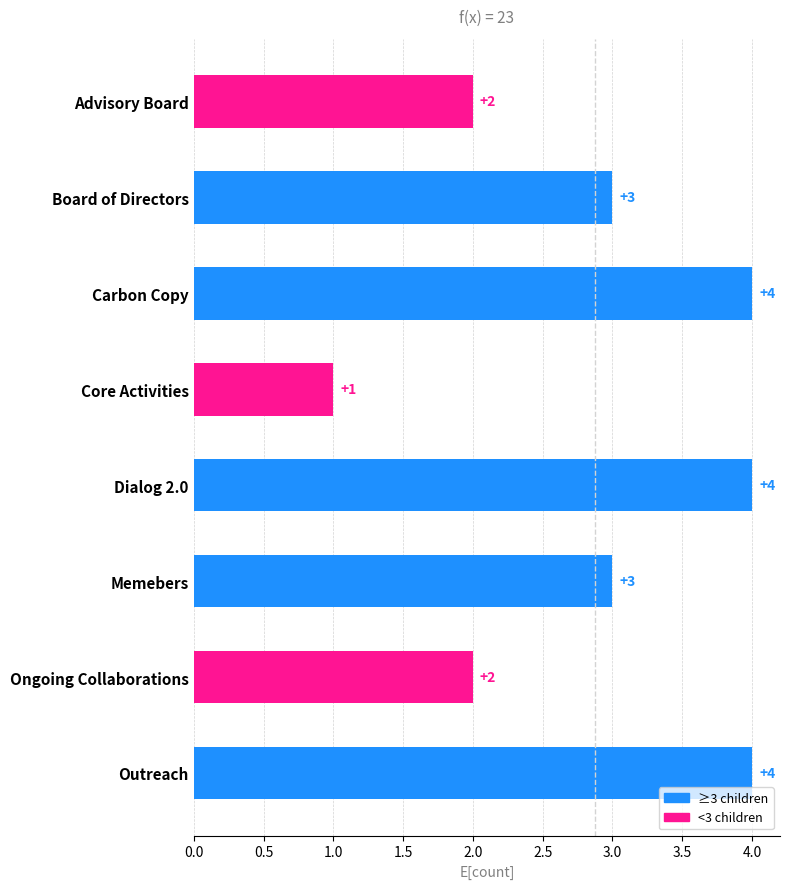

Reading top to bottom, extract all data points from this chart.

Advisory Board=2	Board of Directors=3	Carbon Copy=4	Core Activities=1	Dialog 2.0=4	Memebers=3	Ongoing Collaborations=2	Outreach=4